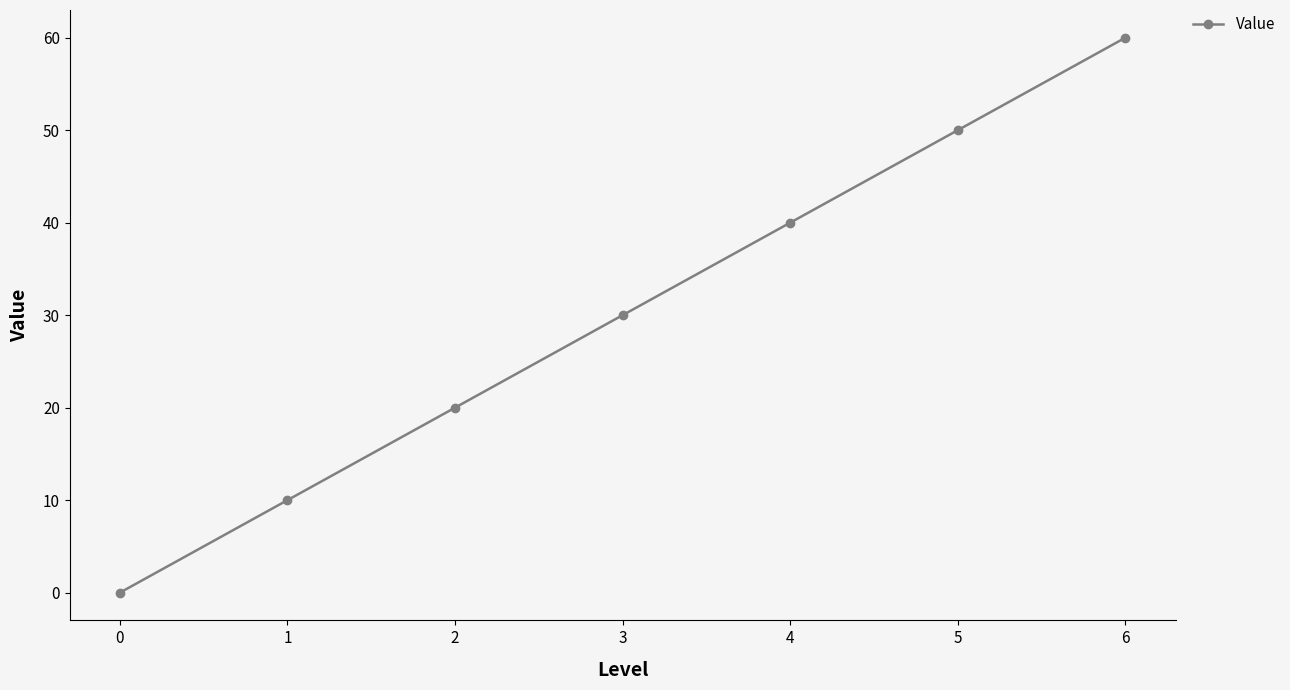

Reading left to right, list all the values displayed in this chart.

0	10	20	30	40	50	60